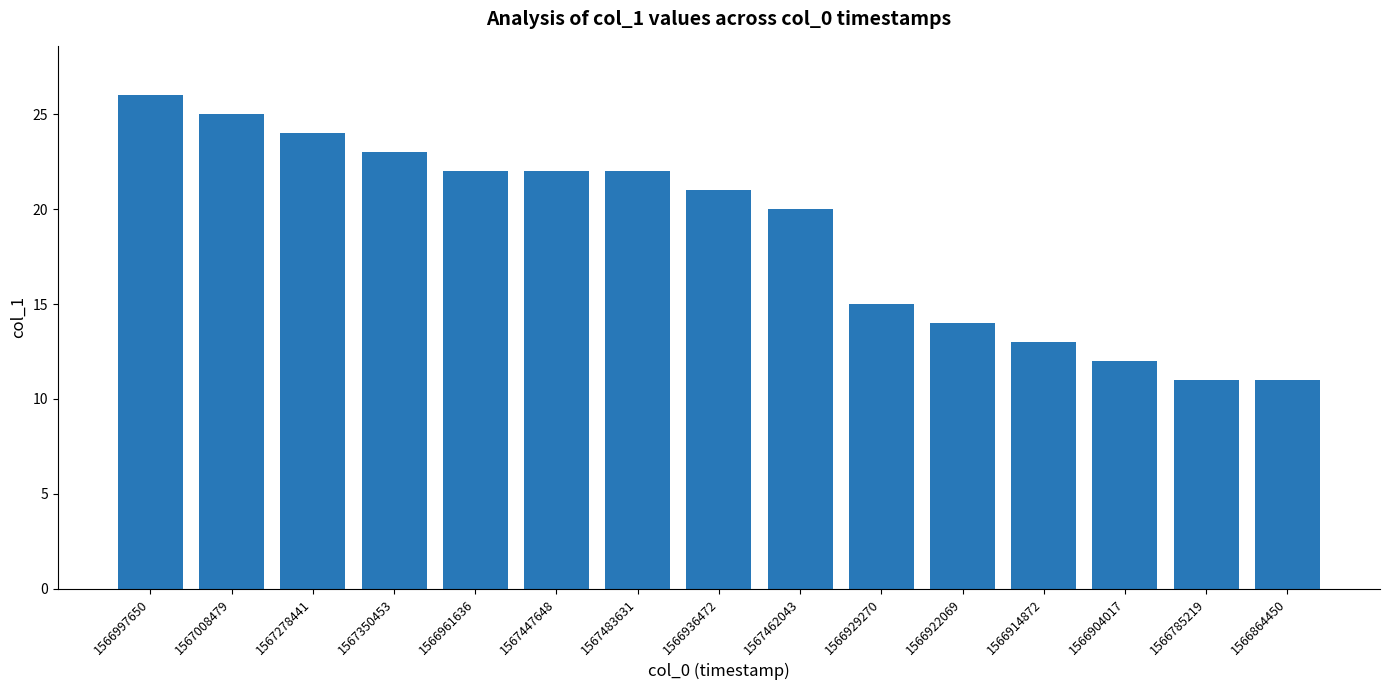

The chart shows a value of 22 at 1567483631. True or false?

True